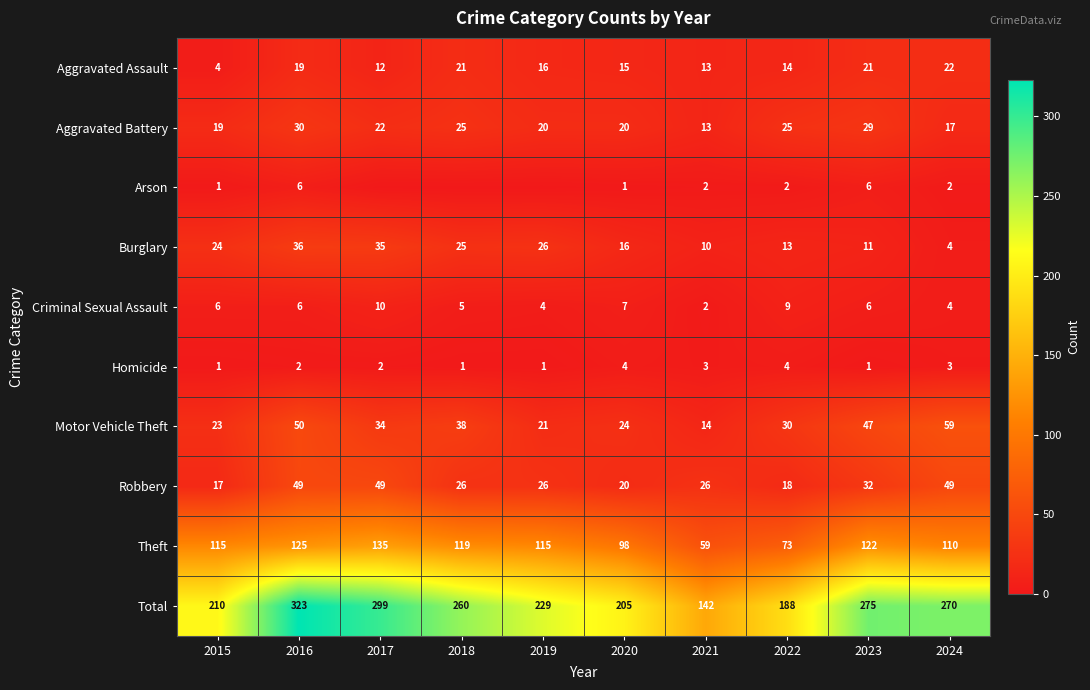

What is the sum of all Robbery values?

312